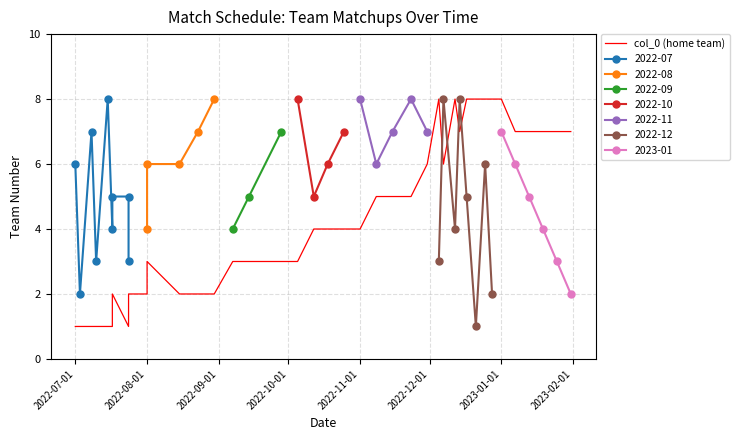

How many points are higher than both their immediate neighbors (excluding endpoints)?

4